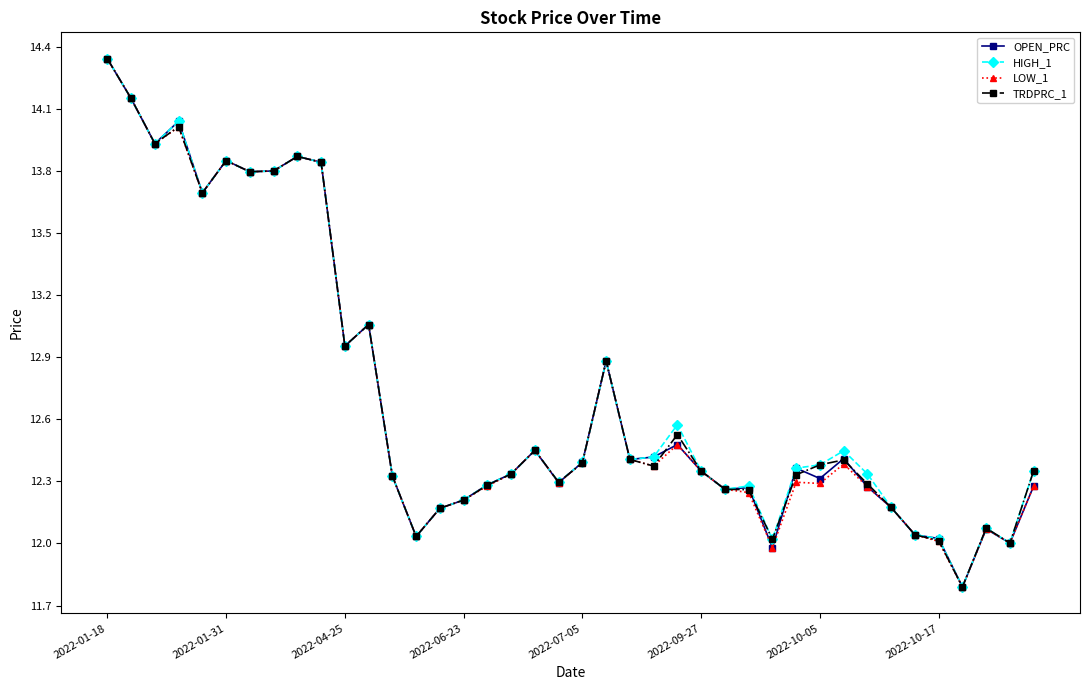

What is the smallest value displayed?

11.8